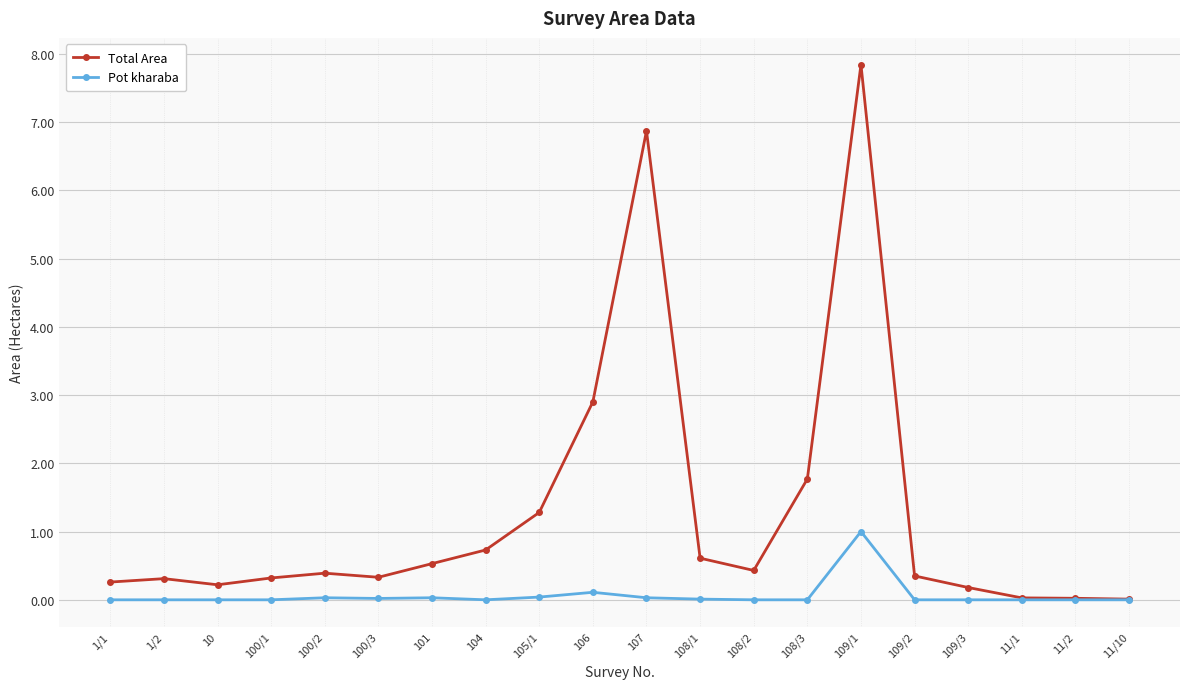

At which category is the sum across all series the highest?

109/1